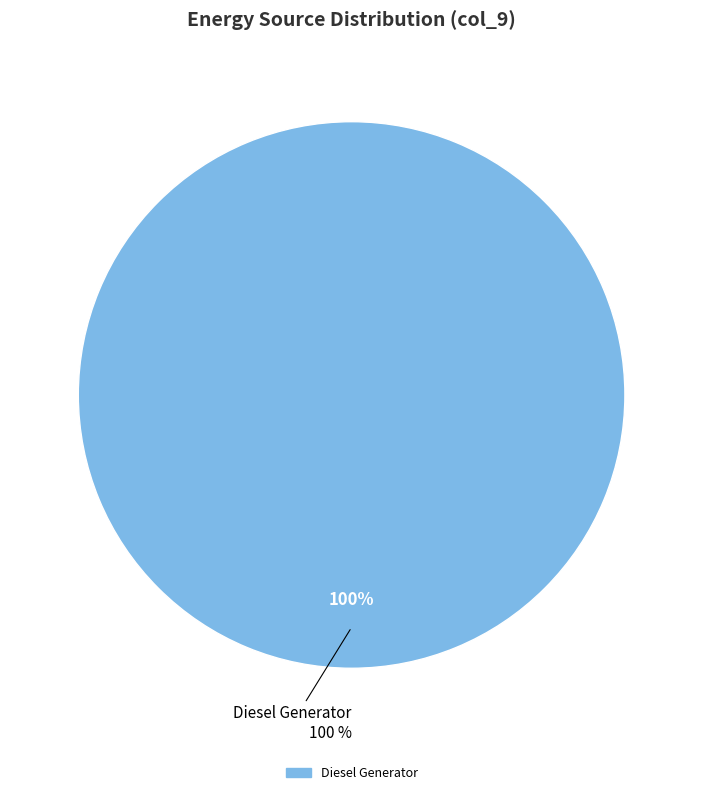

What percentage do Diesel Generator and Owned Batteries together represent?

100.0%